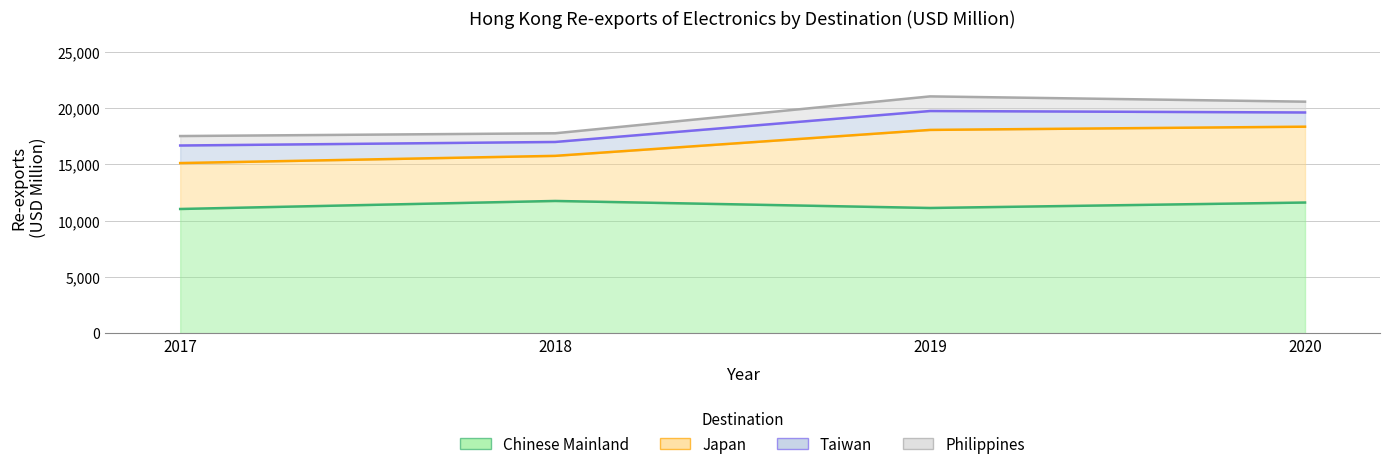

In 2019 Re-exports, how many points are higher than both neighbors (excluding endpoints)?

1